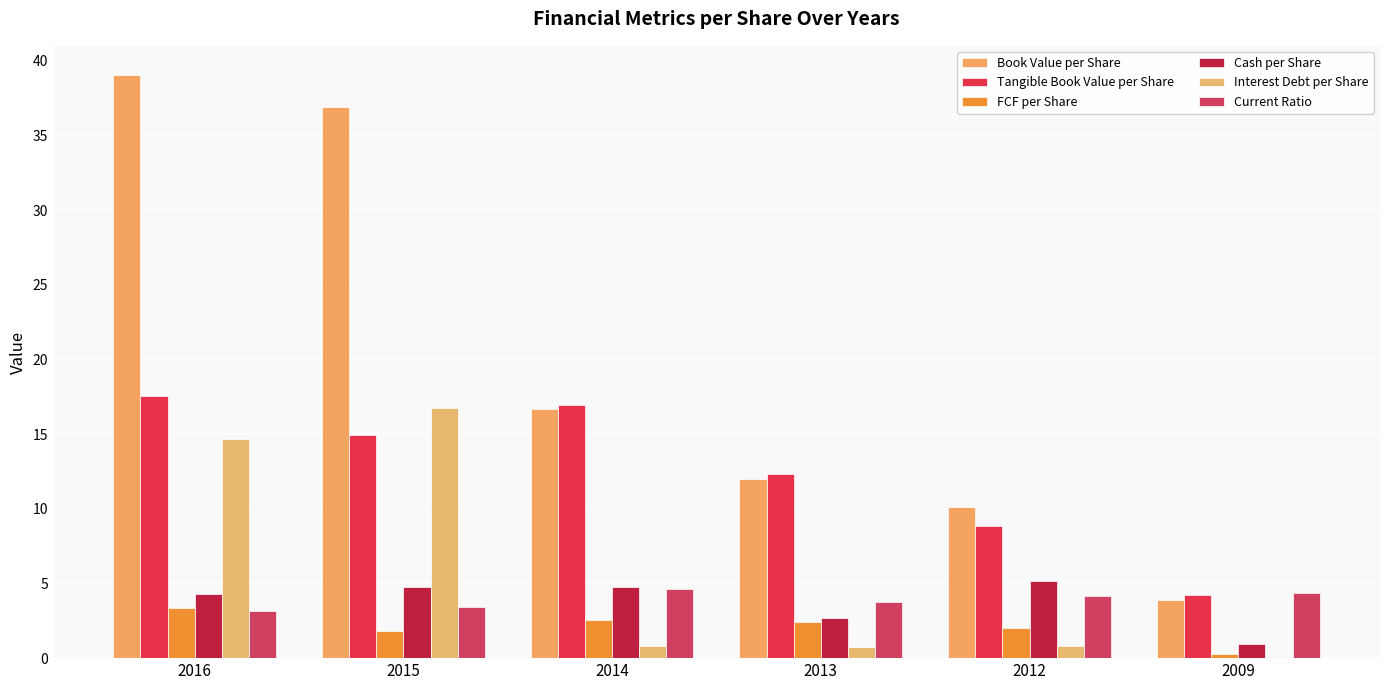

What is the difference between the maximum and minimum values in the Cash per Share series?

4.3